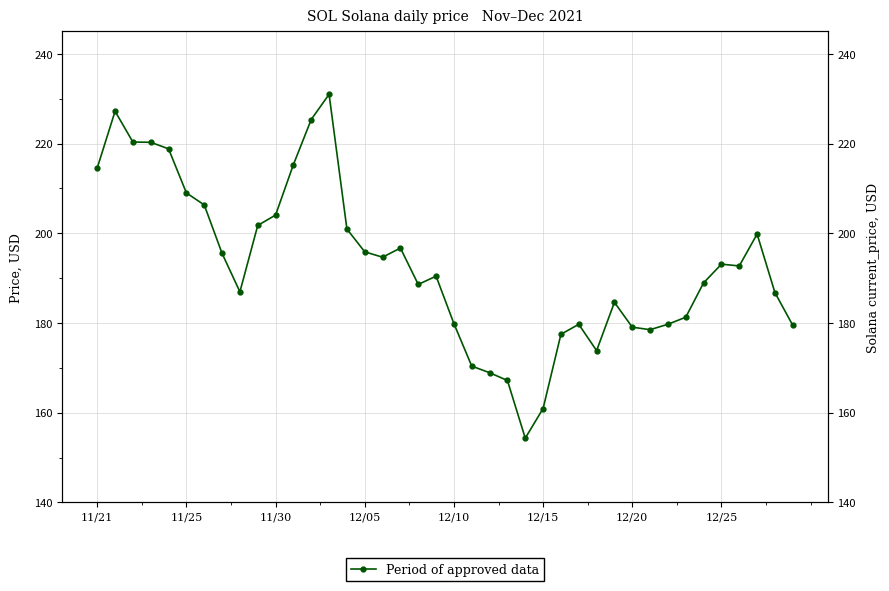

How many data points are above 192?

20